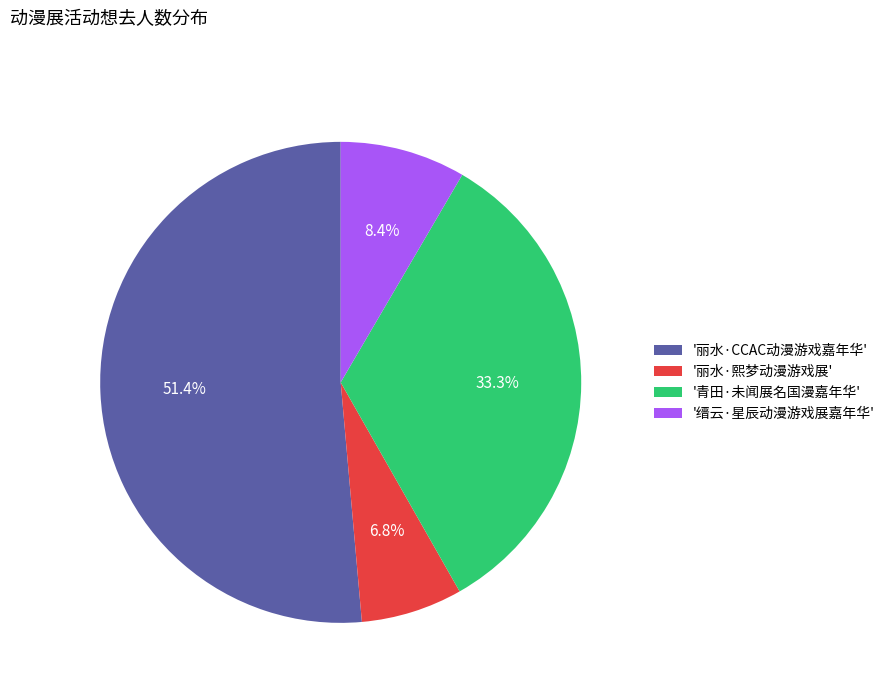

Which slice represents more than half of the pie?

'丽水·CCAC动漫游戏嘉年华'